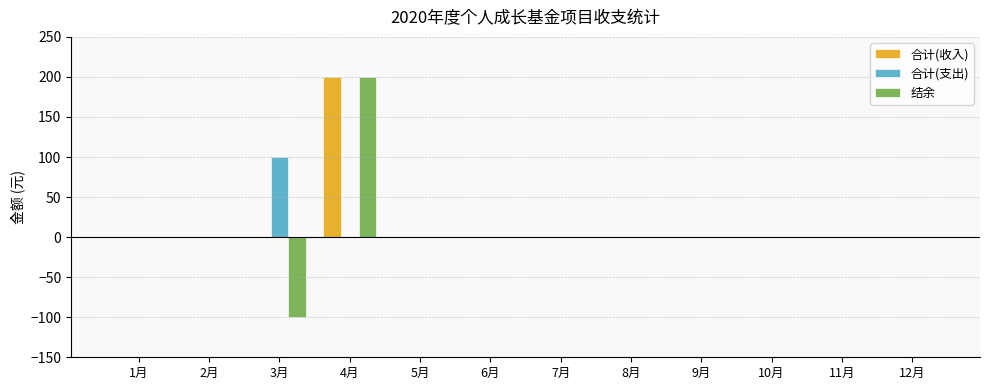

The value of 合计(收入) at 8月 is 125. True or false?

False